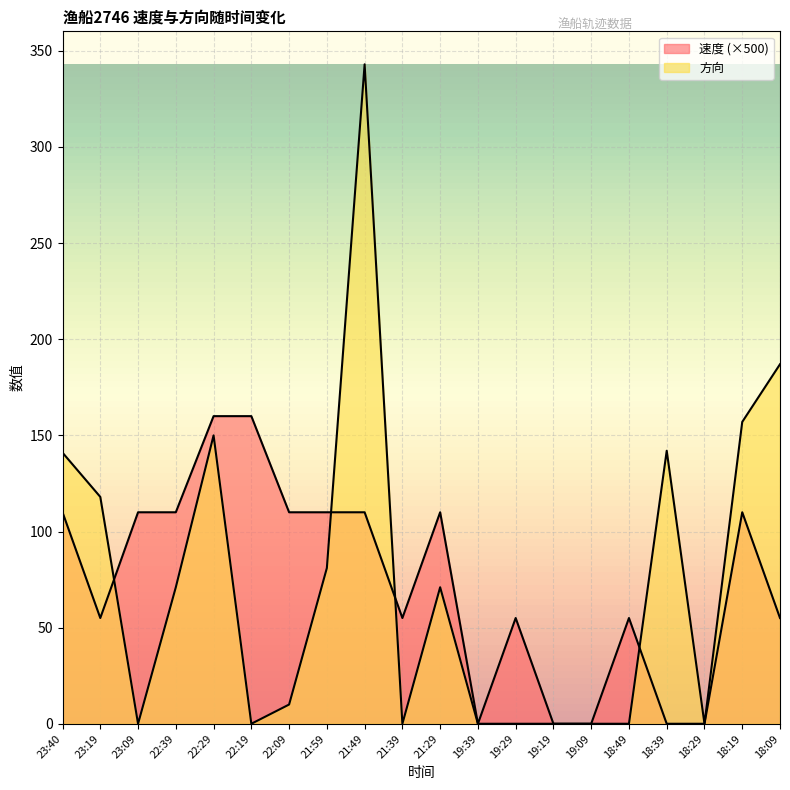

How many lines are shown in the chart?

2